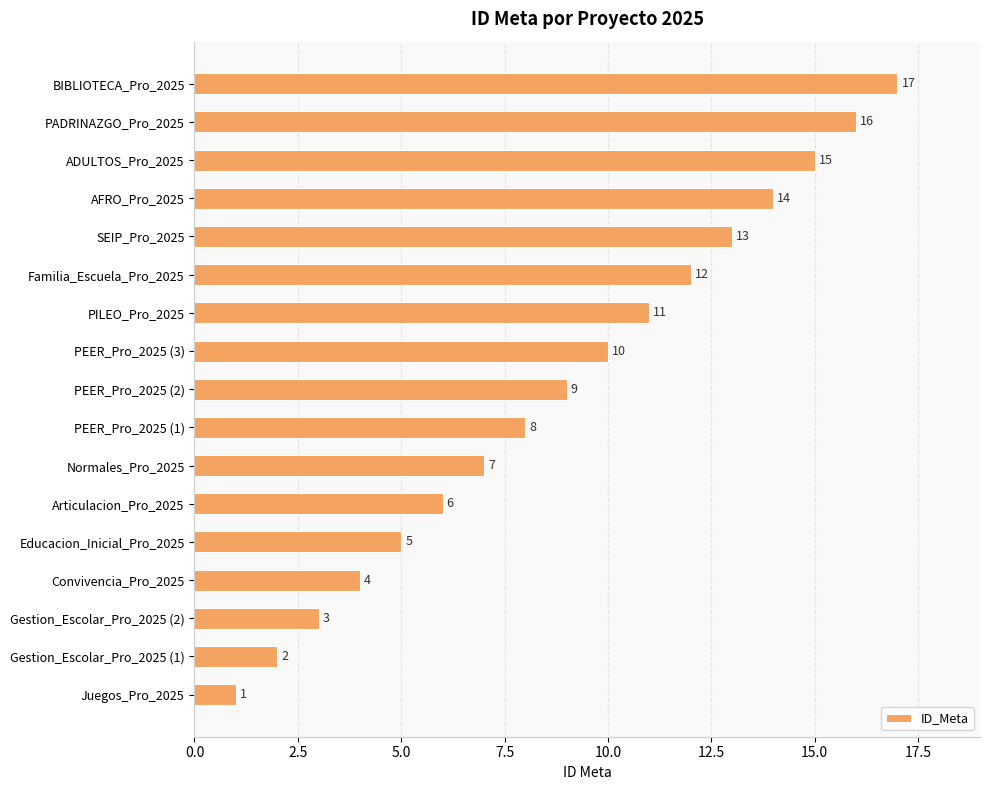

Where is the data nearest to the value 9?

PEER_Pro_2025 (2)